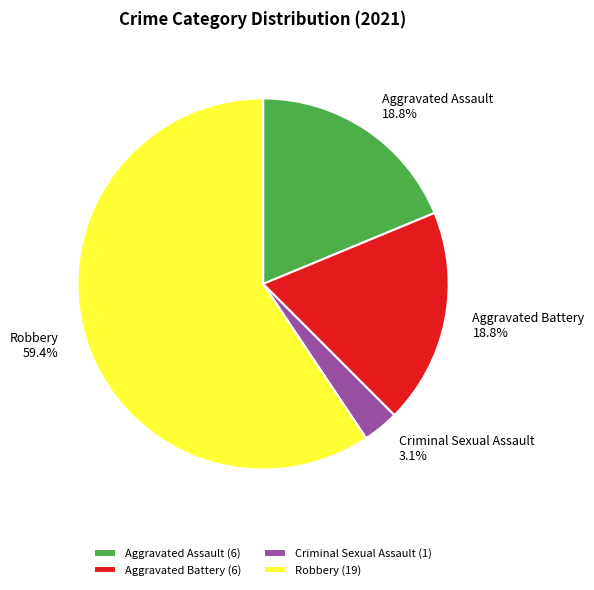

Combined, do Robbery 59.4% and Aggravated Battery 18.8% account for over 50%?

Yes